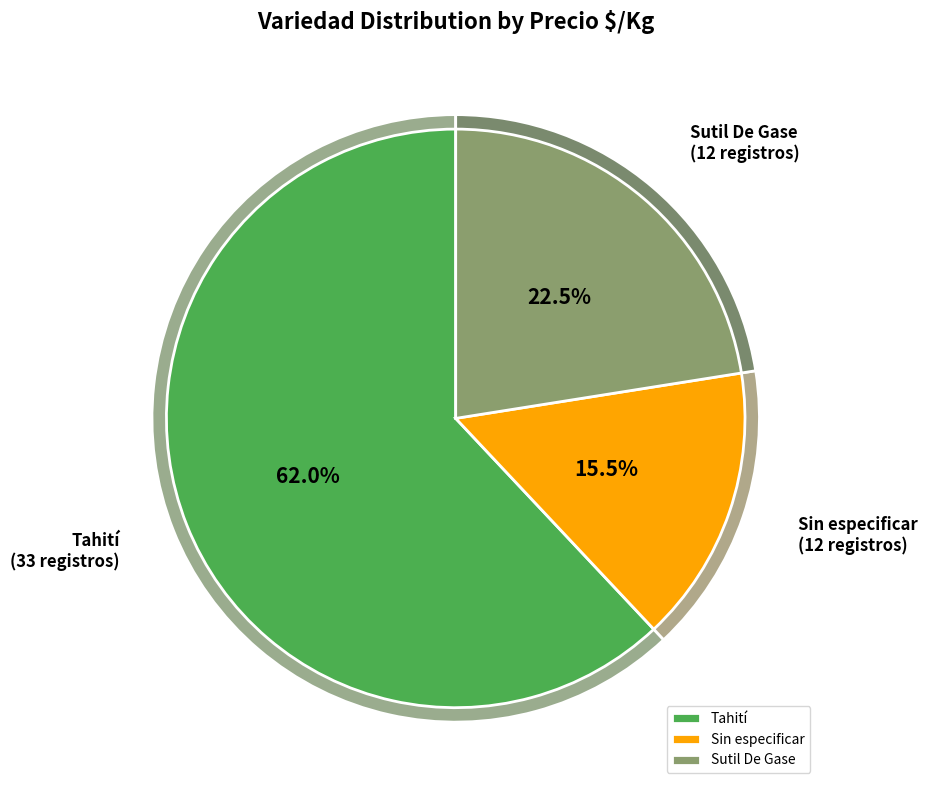

Is there a majority slice in this chart?

No